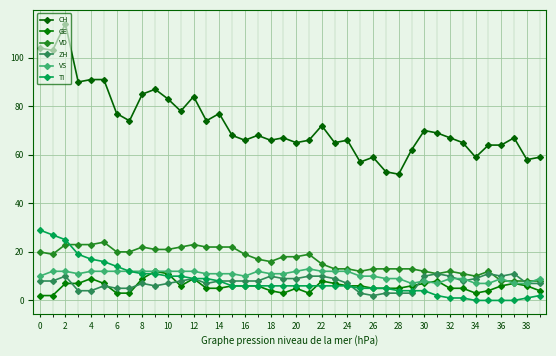

True or false: CH and ZH intersect in this chart.

False